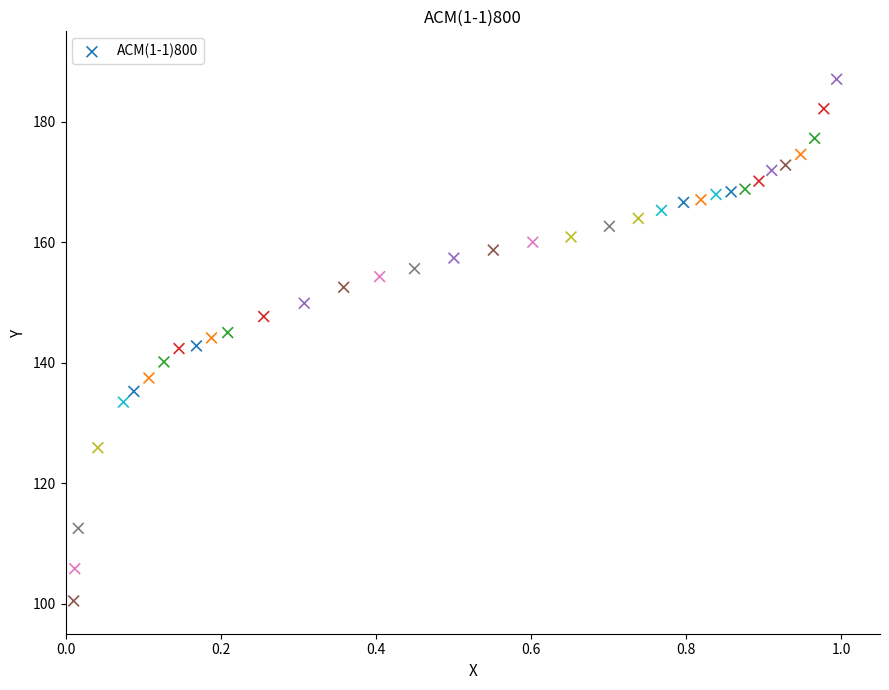

What is the range of X values (max minus min)?

1.0